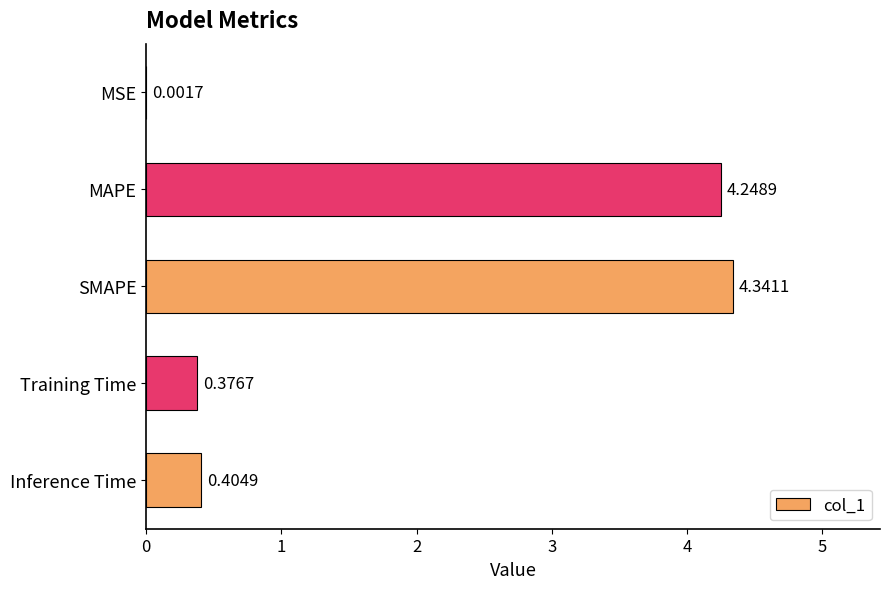

Are the bars horizontal?

Yes